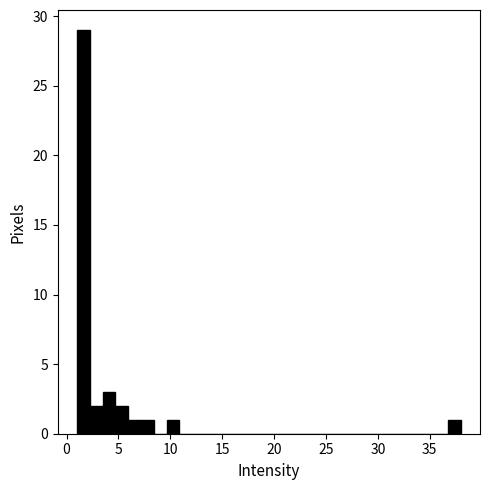

Around what value on the x-axis is the tallest bar? Give the approximate position of its centre, as read against the axis.

1.5